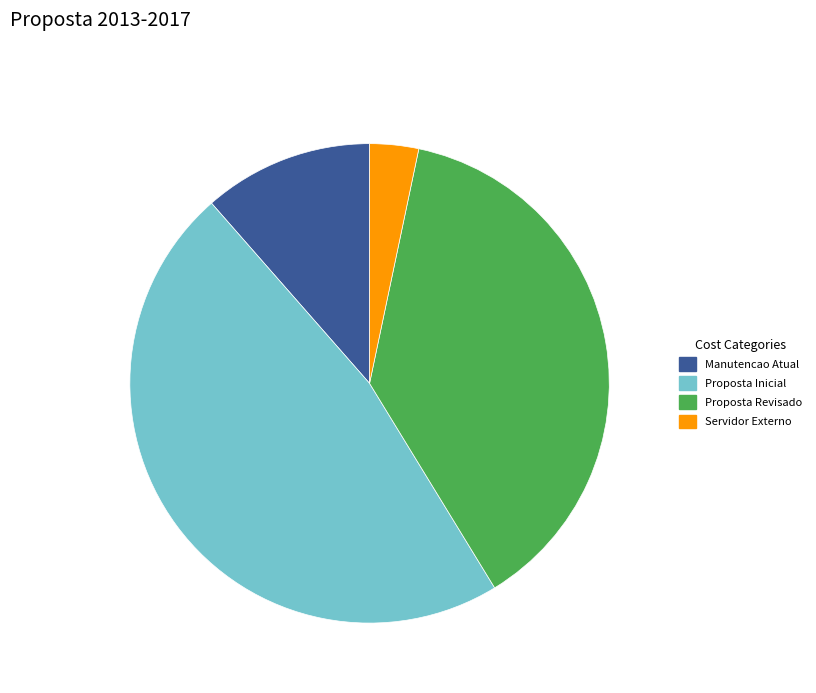

Which has a higher value, Manutencao Atual or Proposta Inicial?

Proposta Inicial